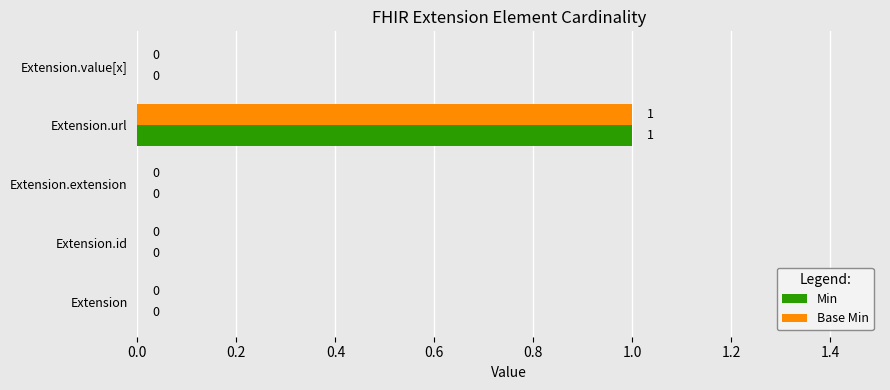

Is it true that Min equals 0 at Extension.extension?

True